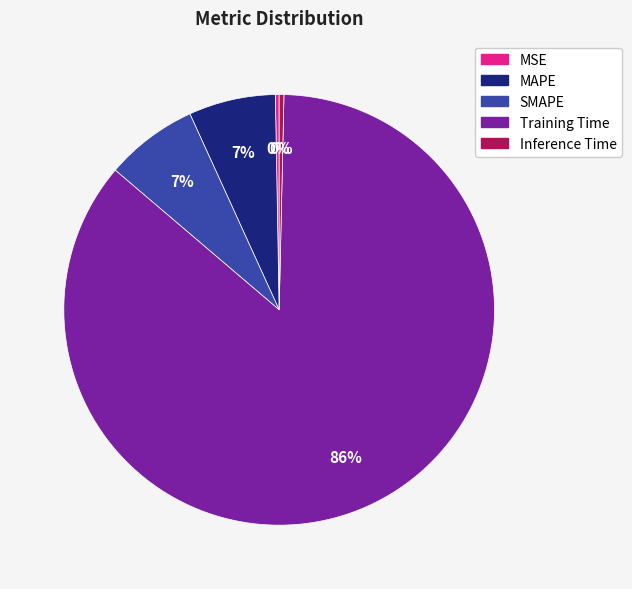

What is the largest slice in the pie chart?

Training Time